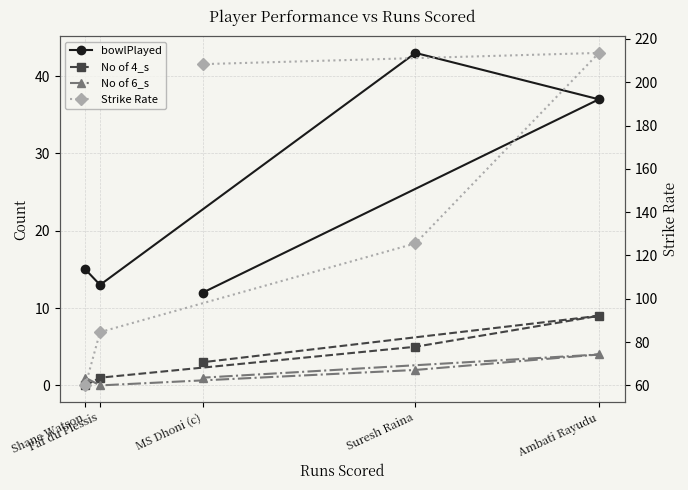

How many No of 4_s values are between 1 and 5?

3